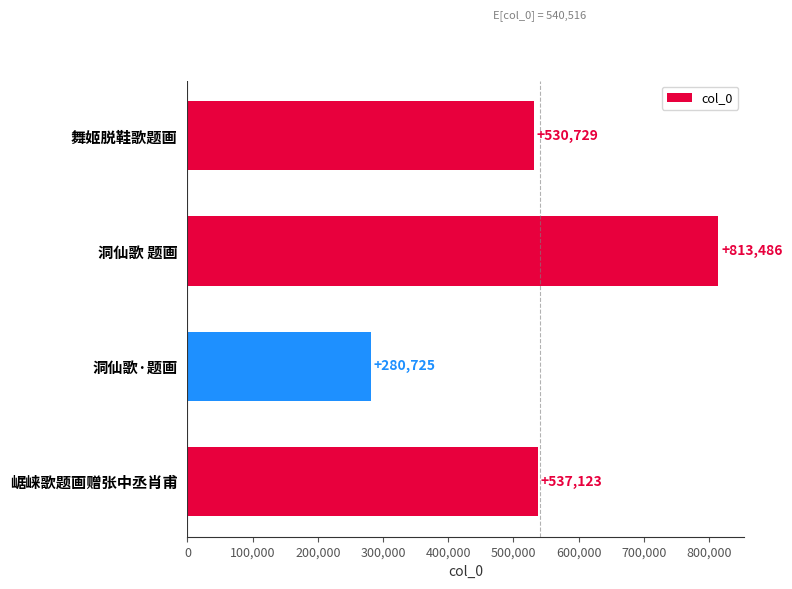

What is the ratio of the value at 洞仙歌 题画 to the value at 洞仙歌·题画?

2.9